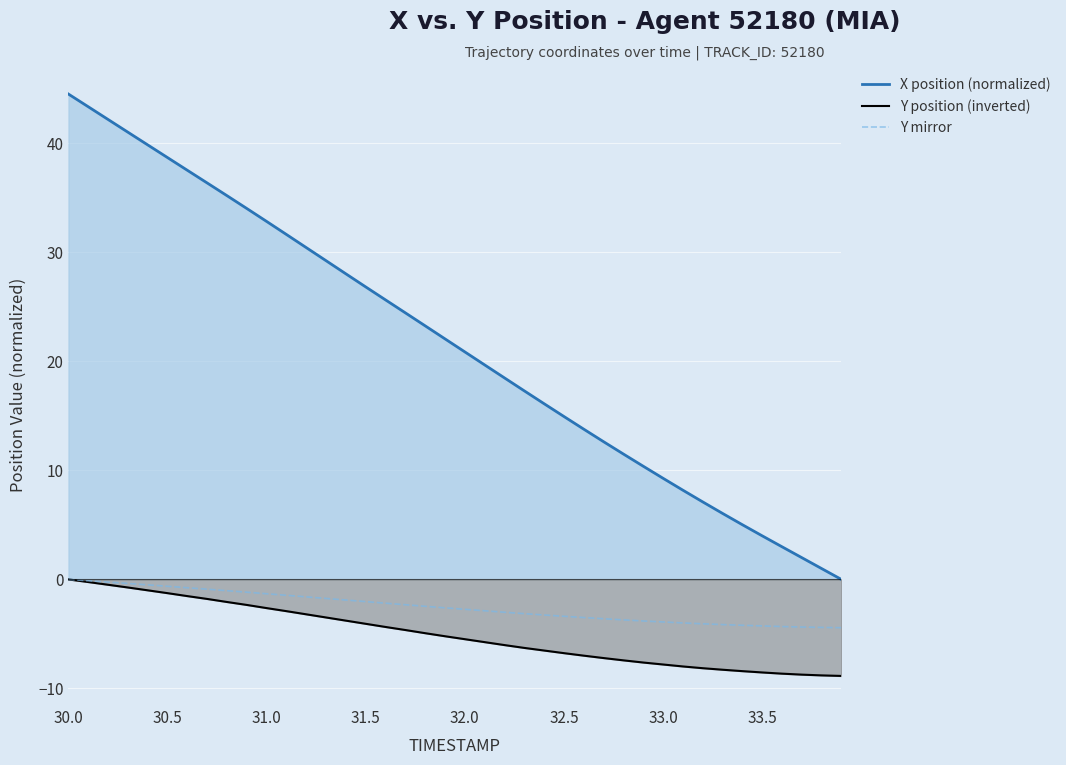

The value of Y mirror at 32.0 is -2.7. True or false?

True